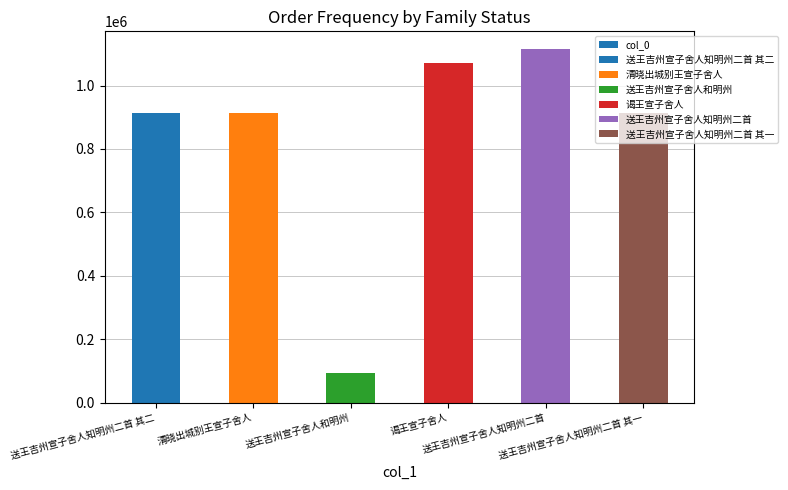

What is the sum of the values at 送王吉州宣子舍人和明州 and 谒王宣子舍人?

1165964